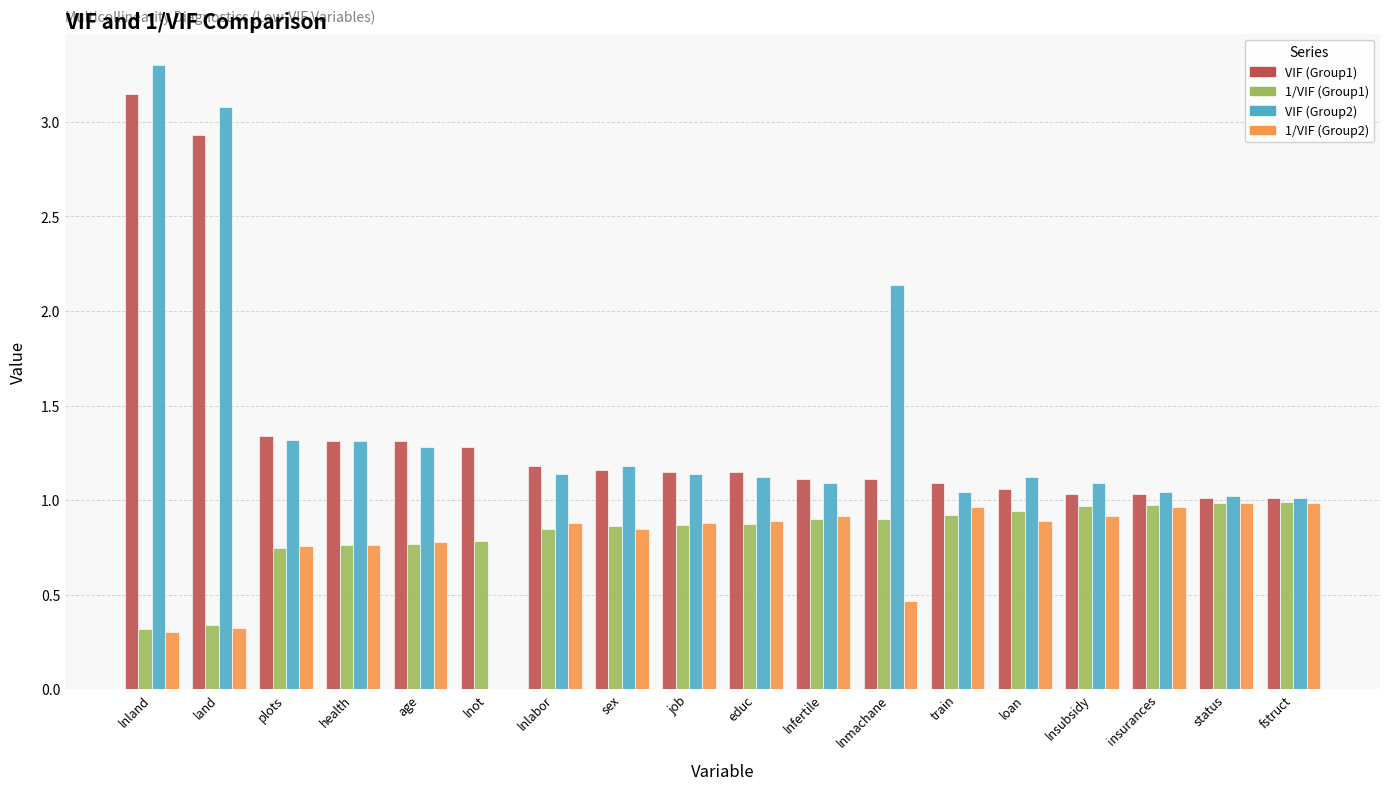

The 1/VIF (Group1) series shows 0.9 at train. True or false?

True